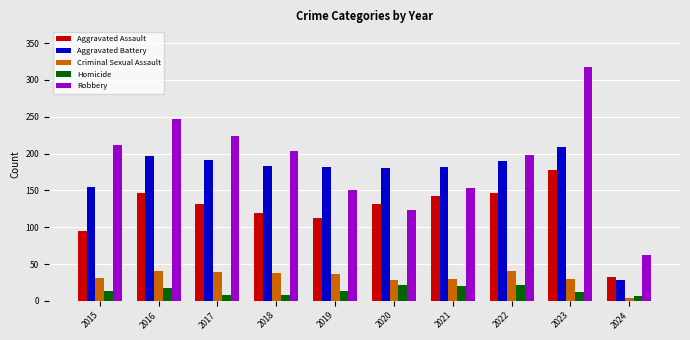

Which series has the largest total across all categories?

Robbery